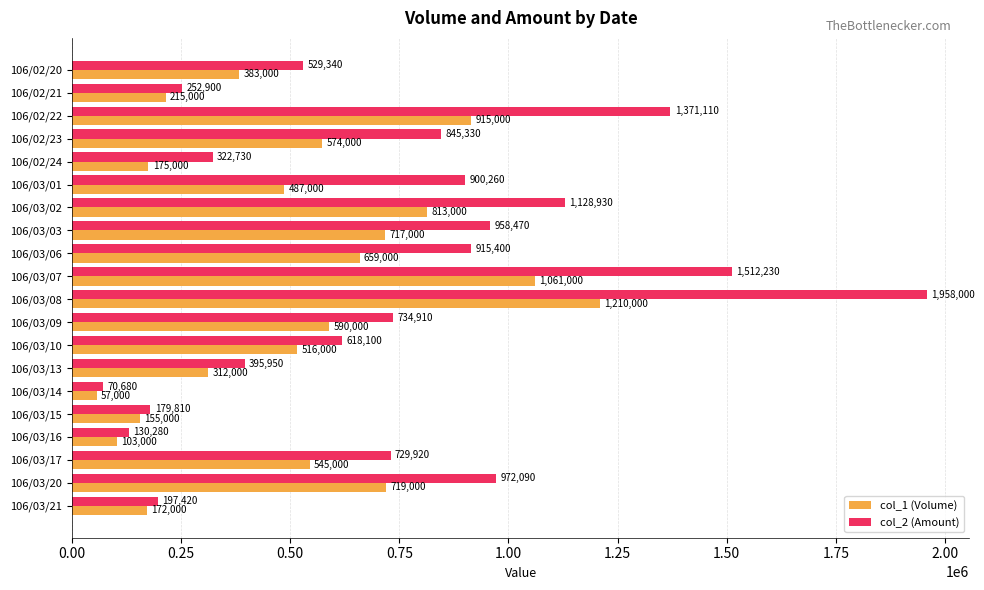

Which label corresponds to the largest value in the chart?

106/03/08